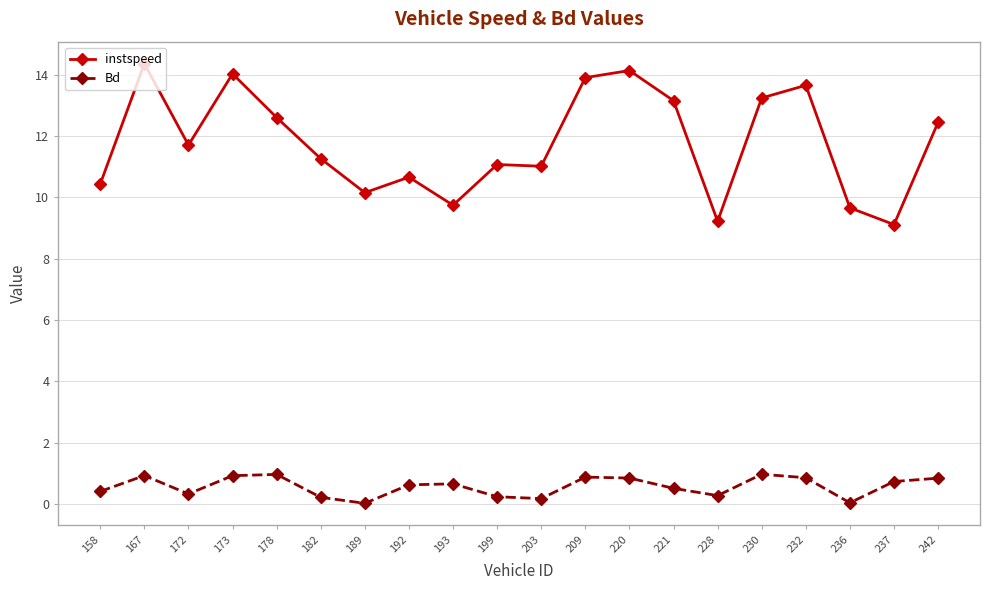

What are all the series names shown in the legend?

instspeed, Bd